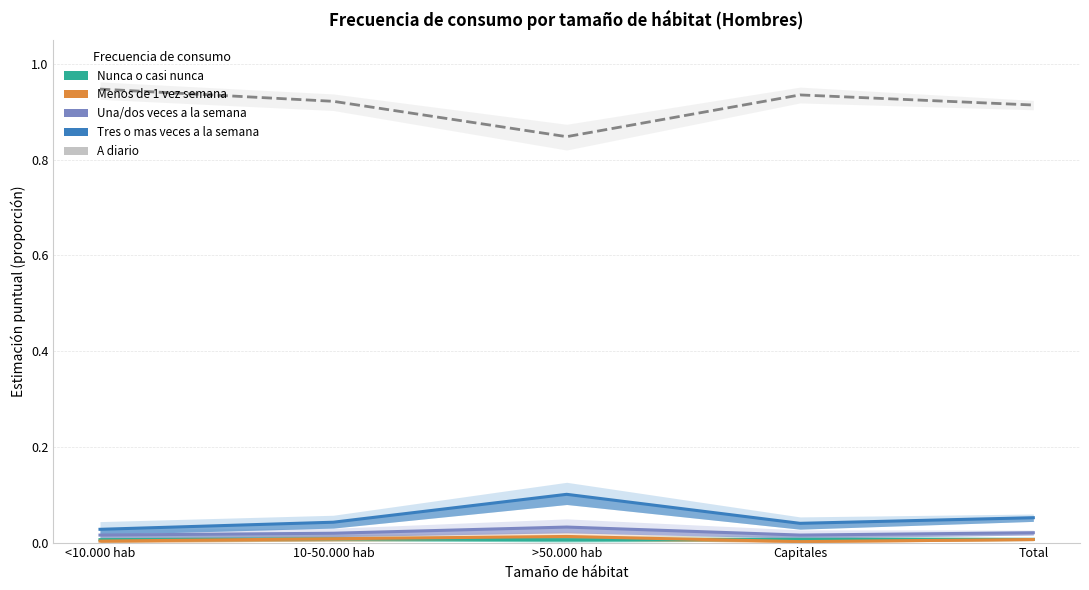

Reading left to right, what are all the values shown in this chart?

Nunca o casi nunca: <10.000 hab=0.0	10-50.000 hab=0.0	>50.000 hab=0.0	Capitales=0.0	Total=0.0
Menos de 1 vez semana: <10.000 hab=0.0	10-50.000 hab=0.0	>50.000 hab=0.0	Capitales=0.0	Total=0.0
Una/dos veces a la semana: <10.000 hab=0.0	10-50.000 hab=0.0	>50.000 hab=0.0	Capitales=0.0	Total=0.0
Tres o mas veces a la semana: <10.000 hab=0.0	10-50.000 hab=0.0	>50.000 hab=0.1	Capitales=0.0	Total=0.1
A diario: <10.000 hab=0.9	10-50.000 hab=0.9	>50.000 hab=0.8	Capitales=0.9	Total=0.9